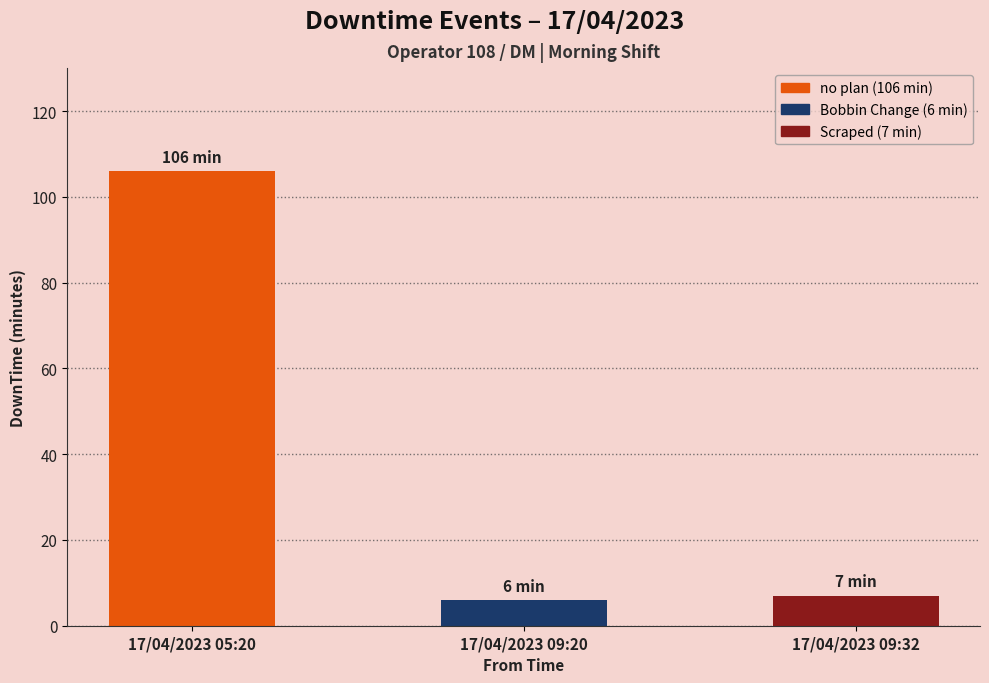

What is the label of the 3rd bar from the right?

17/04/2023 05:20